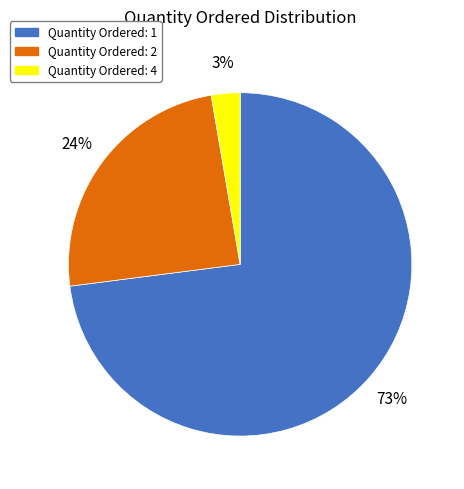

Is it true that Quantity Ordered: 2 is 24% of the pie?

True